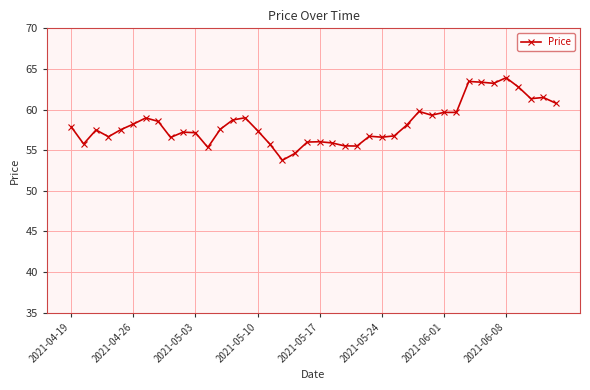

What is the difference between the maximum and second lowest values?

9.3